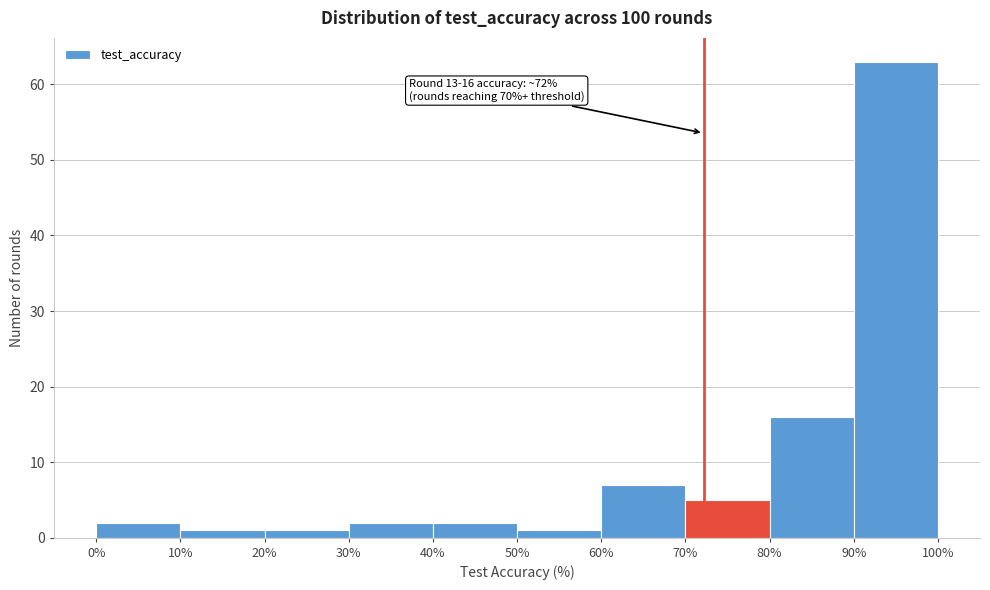

Over which range of the x-axis is the bar tallest?

90% to 100%